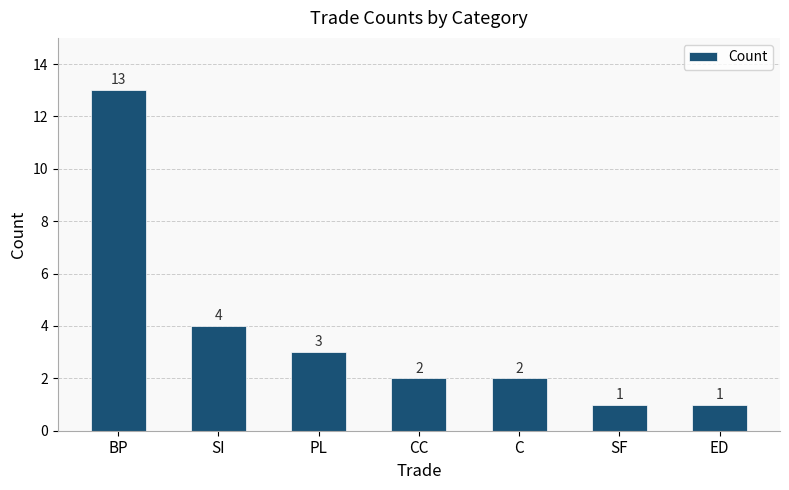

What is the maximum value shown in the chart?

13